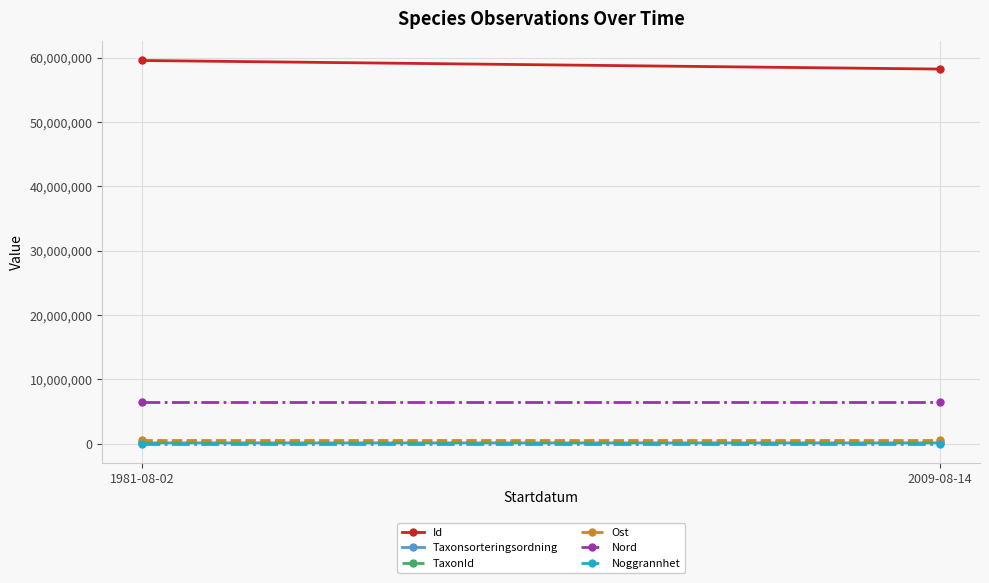

What is the label of the 1st point from the left?

1981-08-02